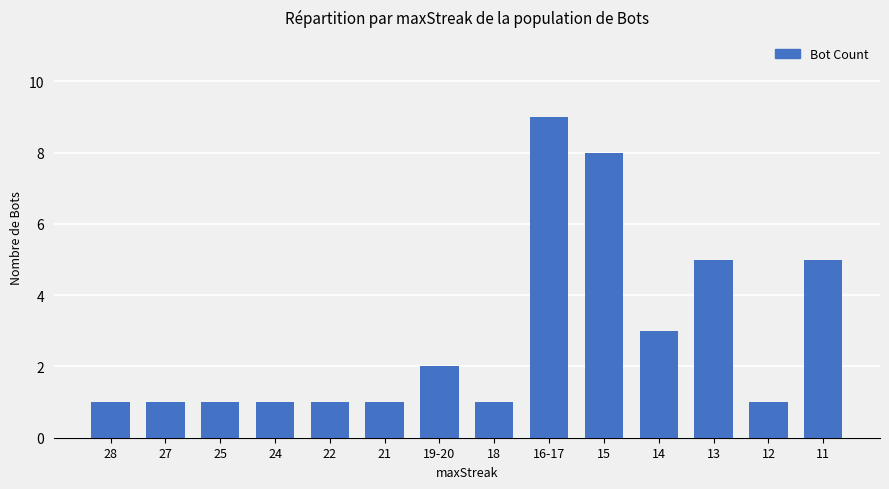

What is the label of the 2nd bar from the right?

12